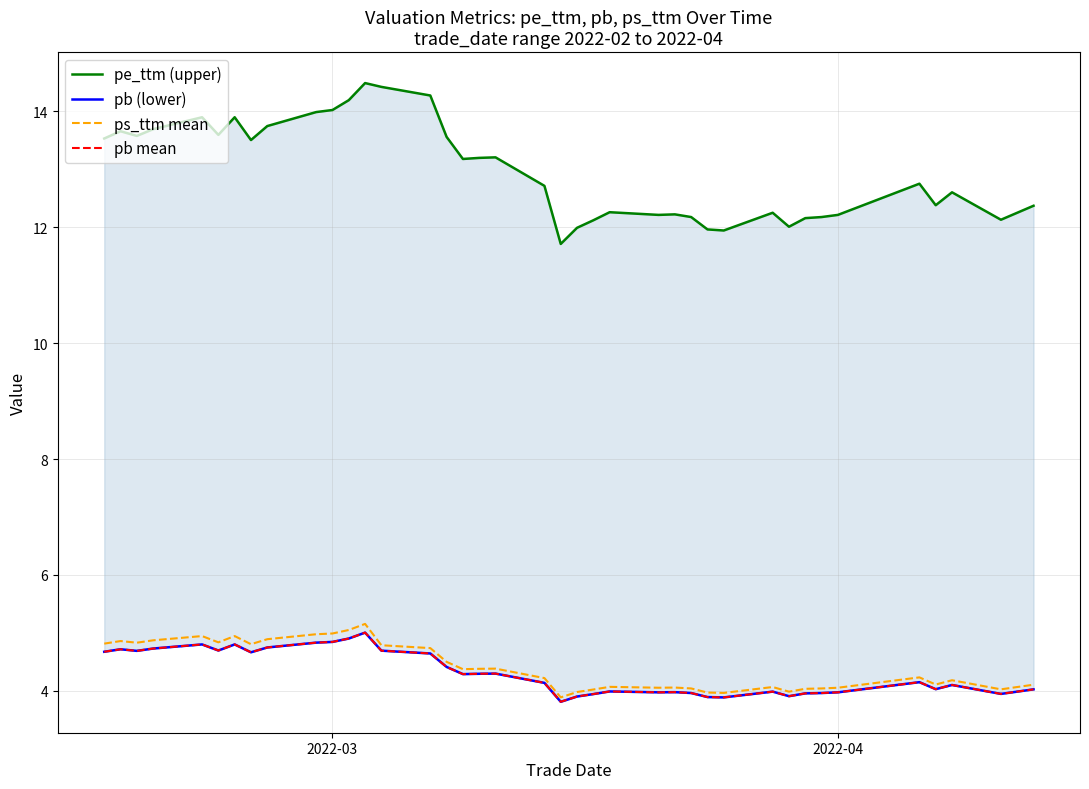

Reading right to left, extract all data points from this chart.

pe_ttm (upper): 12.4	12.2	12.1	12.6	12.4	12.8	12.2	12.2	12.2	12.0	12.2	11.9	12.0	12.2	12.2	12.2	12.3	12.1	12.0	11.7	12.7	13.2	13.2	13.2	13.6	14.3	14.4	14.5	14.2	14.0	14.0	13.7	13.5	13.9	13.6	13.9	13.7	13.6	13.7	13.5
pb (lower): 4.0	4.0	3.9	4.1	4.0	4.2	4.0	4.0	4.0	3.9	4.0	3.9	3.9	4.0	4.0	4.0	4.0	3.9	3.9	3.8	4.1	4.3	4.3	4.3	4.4	4.6	4.7	5.0	4.9	4.8	4.8	4.7	4.7	4.8	4.7	4.8	4.7	4.7	4.7	4.7
ps_ttm mean: 4.1	4.1	4.0	4.2	4.1	4.2	4.1	4.0	4.0	4.0	4.1	4.0	4.0	4.0	4.1	4.1	4.1	4.0	4.0	3.9	4.2	4.4	4.4	4.4	4.5	4.7	4.8	5.2	5.1	5.0	5.0	4.9	4.8	4.9	4.8	4.9	4.9	4.8	4.9	4.8
pb mean: 4.0	4.0	3.9	4.1	4.0	4.2	4.0	4.0	4.0	3.9	4.0	3.9	3.9	4.0	4.0	4.0	4.0	3.9	3.9	3.8	4.1	4.3	4.3	4.3	4.4	4.6	4.7	5.0	4.9	4.8	4.8	4.7	4.7	4.8	4.7	4.8	4.7	4.7	4.7	4.7